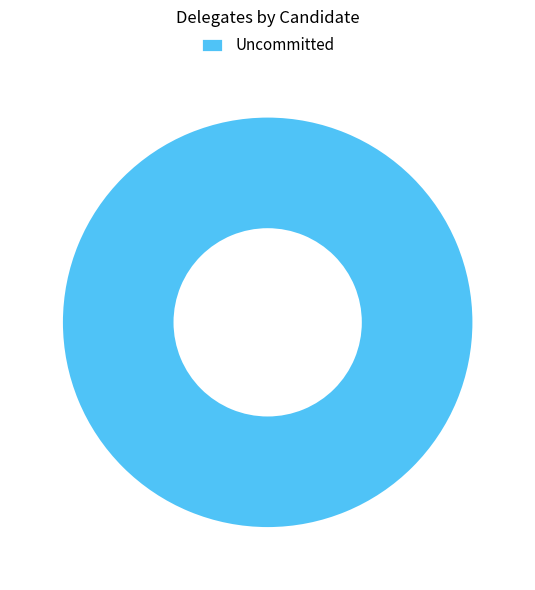

What is the majority slice?

Uncommitted